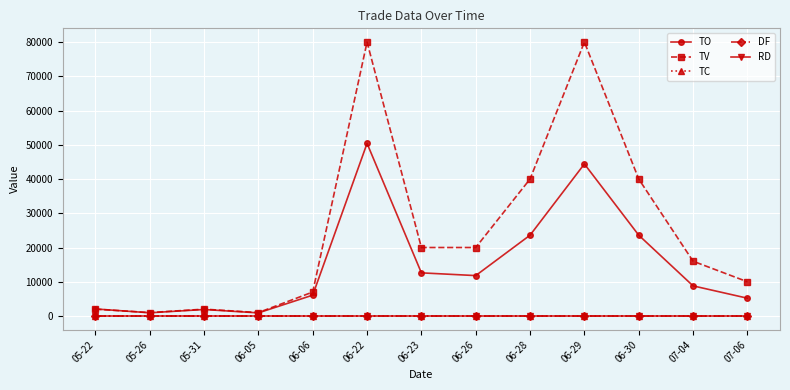

True or false: TC has more than 0 interior local peaks.

True